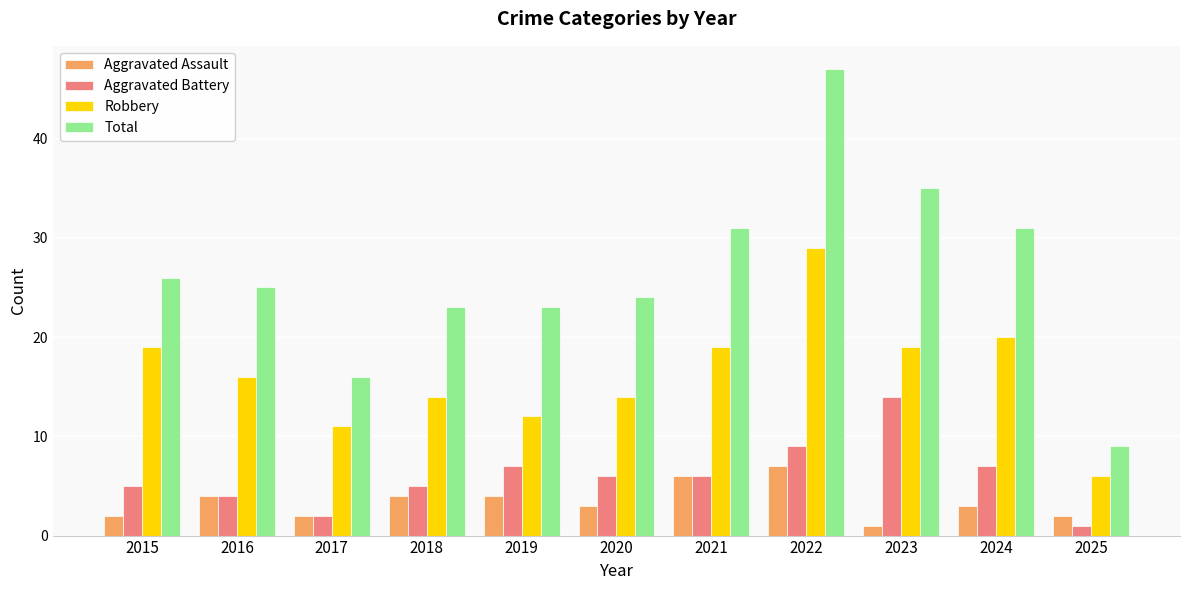

Which series has the widest spread of values?

Total